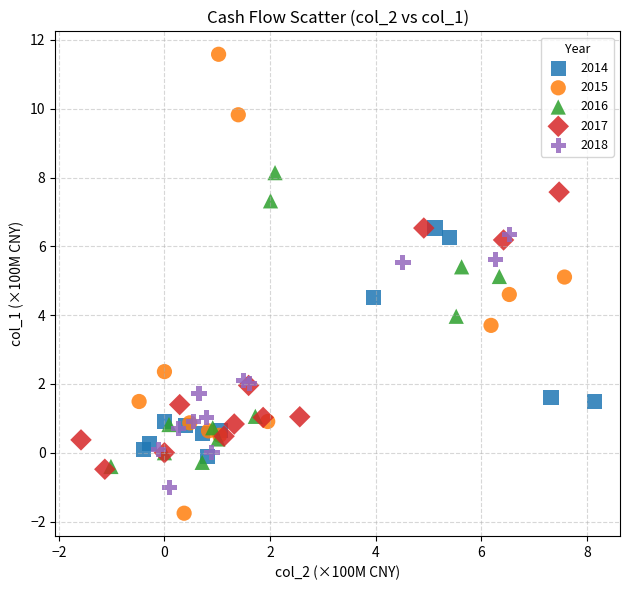

Which series has the largest Y range (max minus min)?

2015